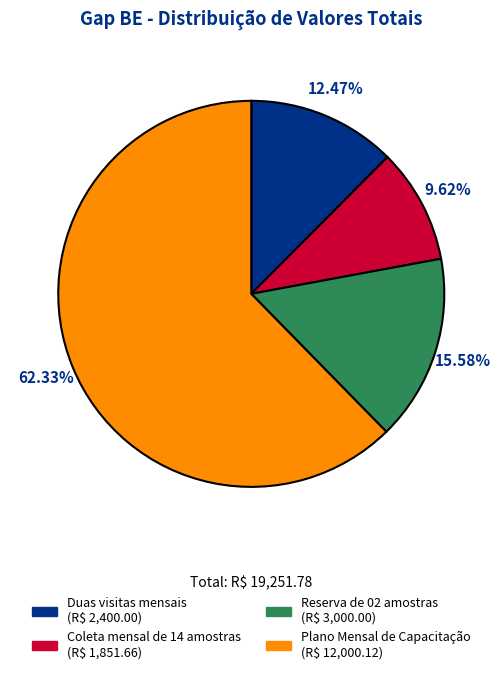

To the nearest percent, what is the difference between the largest and smallest slice percentages?

53%